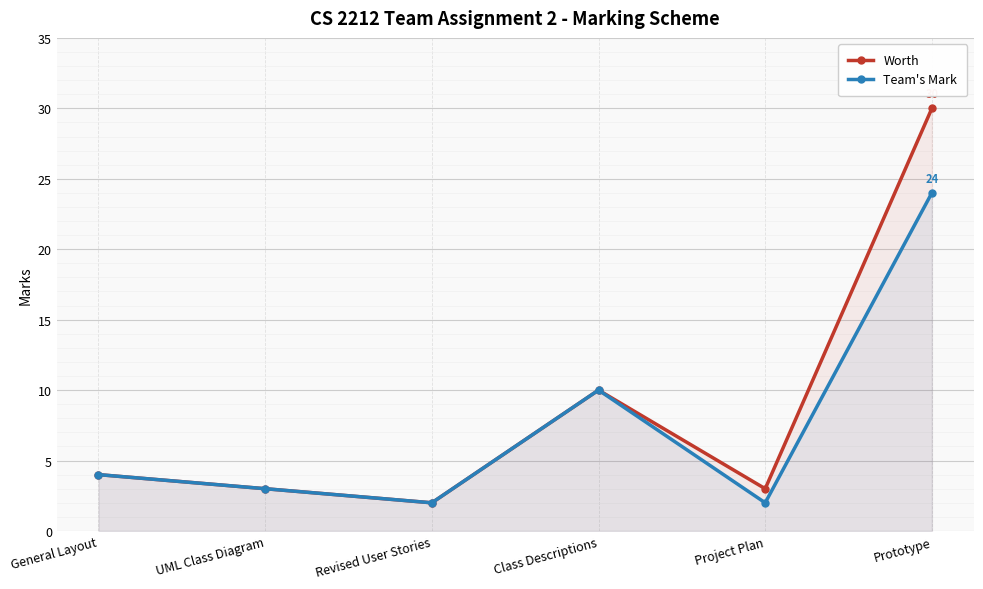

Read the Worth value at Class Descriptions, to the nearest 10.

10